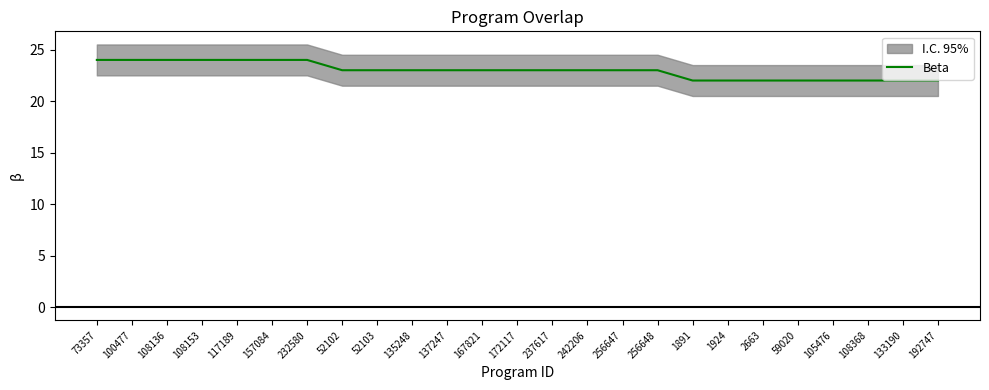

Read the value at 100477.

24